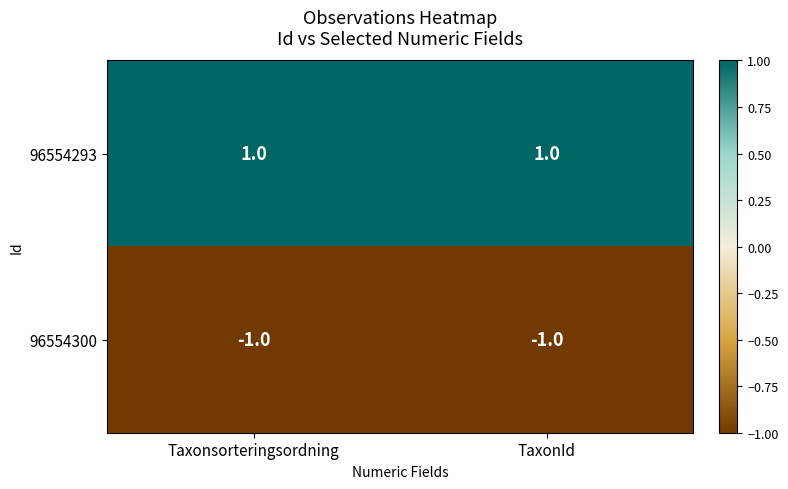

At how many categories does at least one series exceed 0?

2